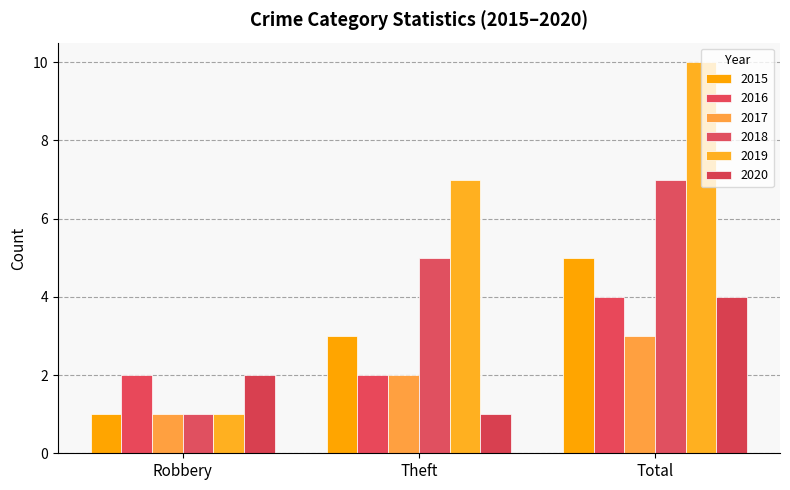

At which label does 2018 first exceed 5?

Total